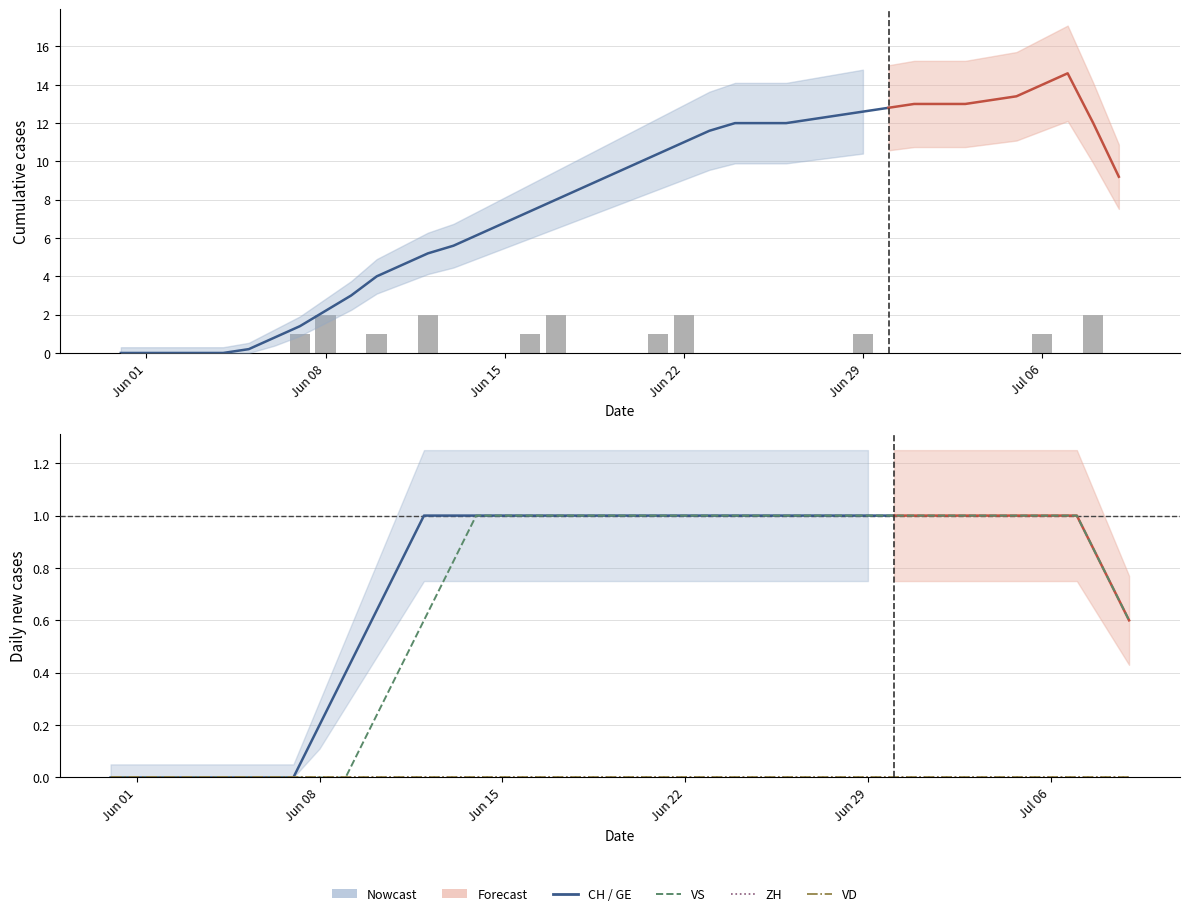

Is the value of VS at 2020-07-09 greater than the value of ZH at 2020-06-29?

Yes